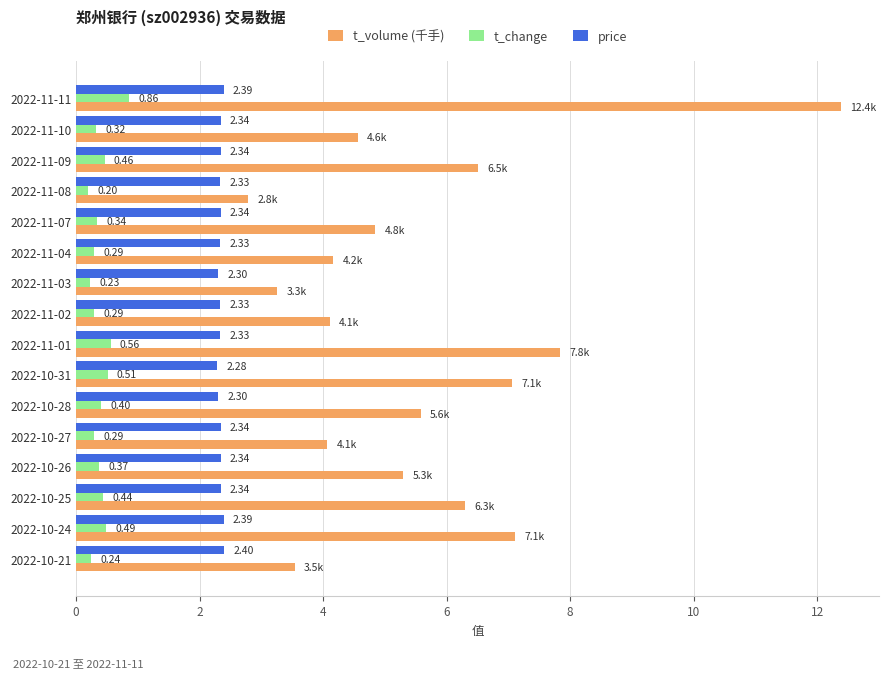

List the series in order of their peak value, highest first.

t_volume (千手), price, t_change